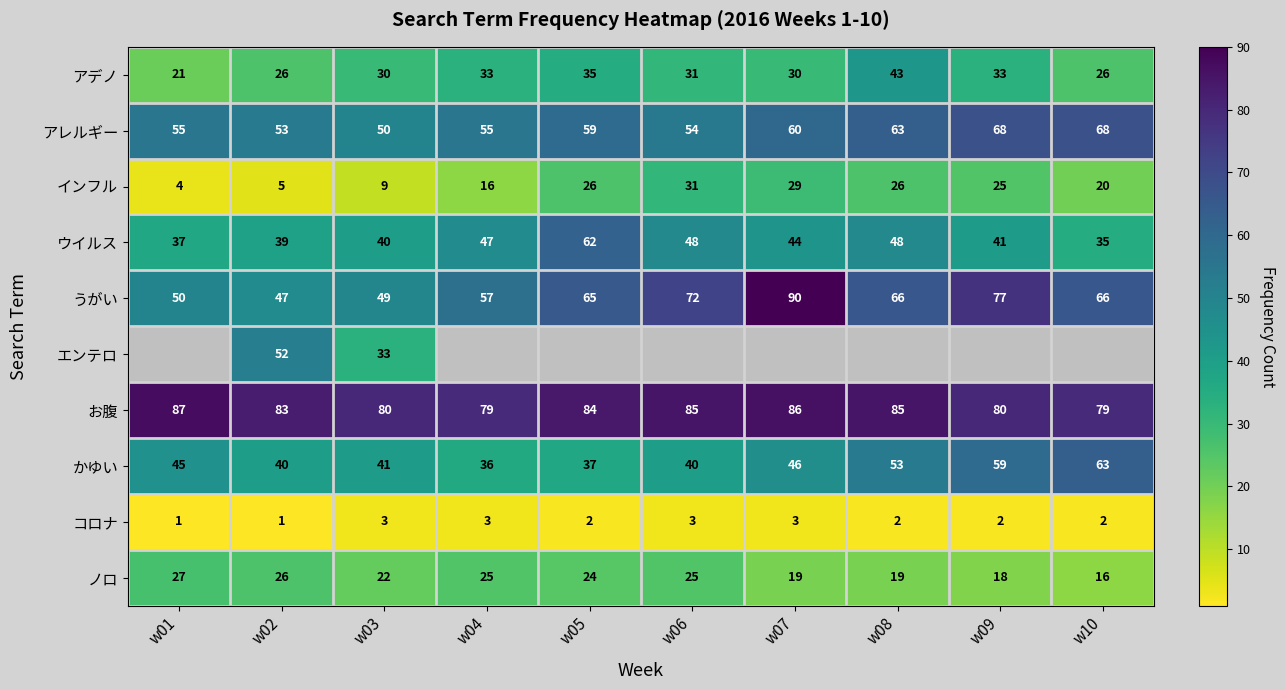

The ノロ series shows 37 at w01. True or false?

False